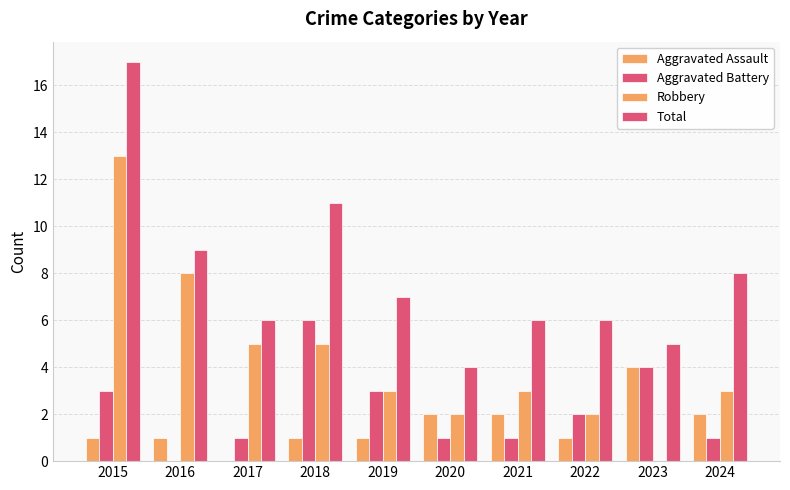

What value does the Aggravated Assault series have at 2020?

2